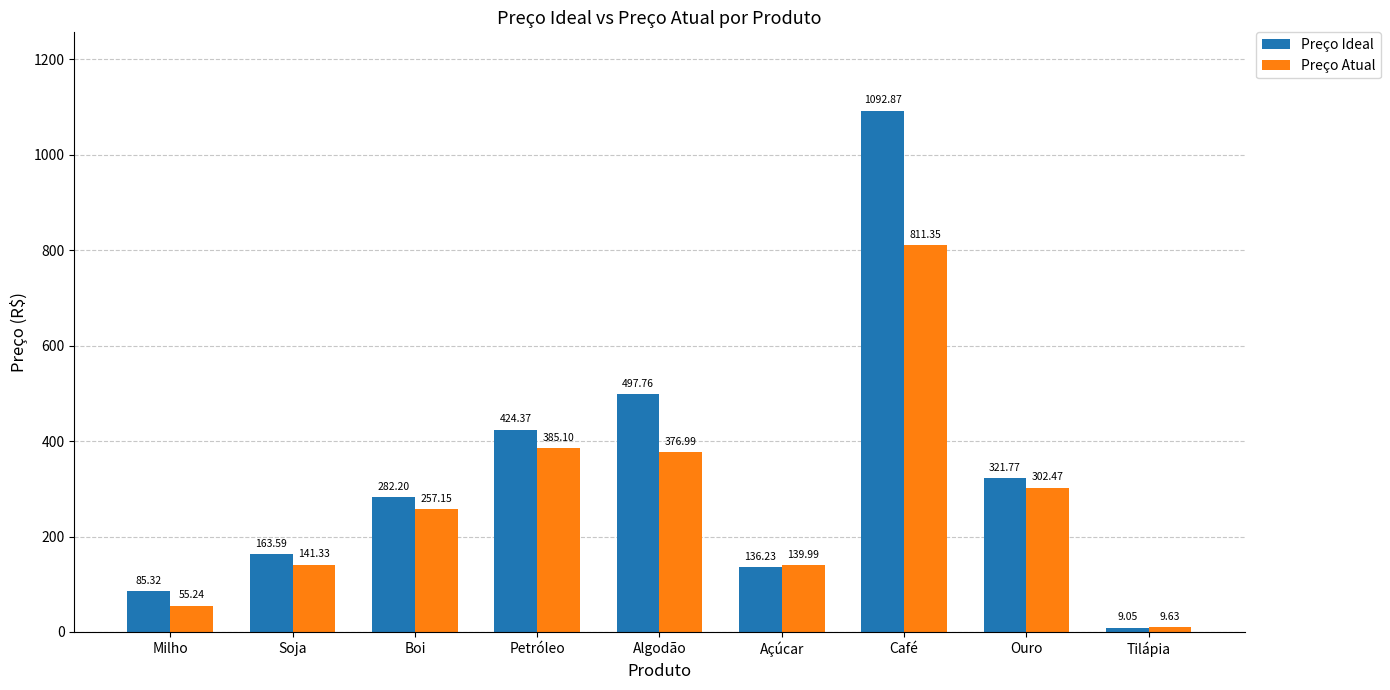

The value of Preço Atual at Petróleo is 656.5. True or false?

False